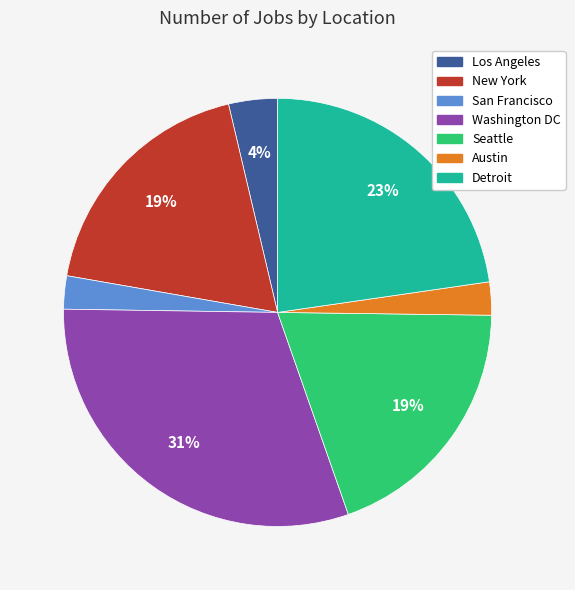

Which category has the biggest portion of the pie?

Washington DC